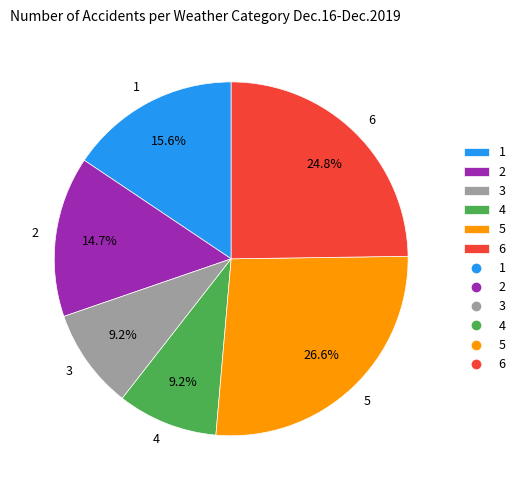

Which category has the biggest portion of the pie?

5